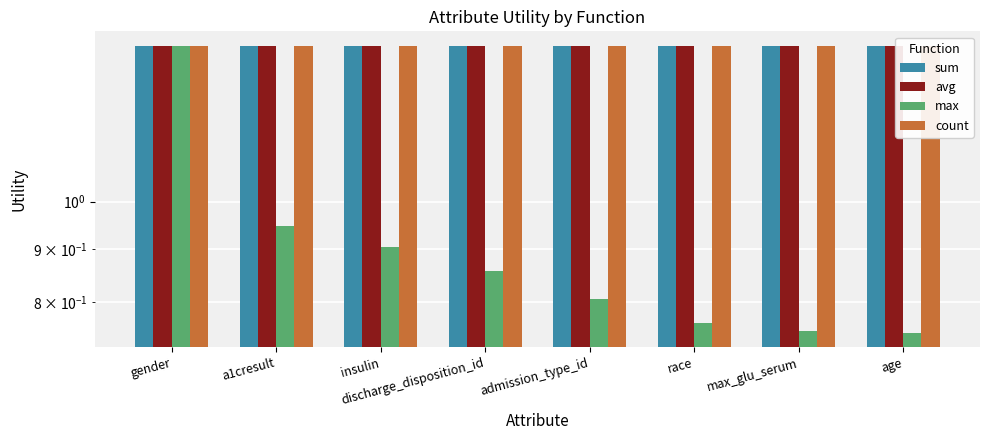

What is the value of the avg bar at the 8th from the left?

1.4